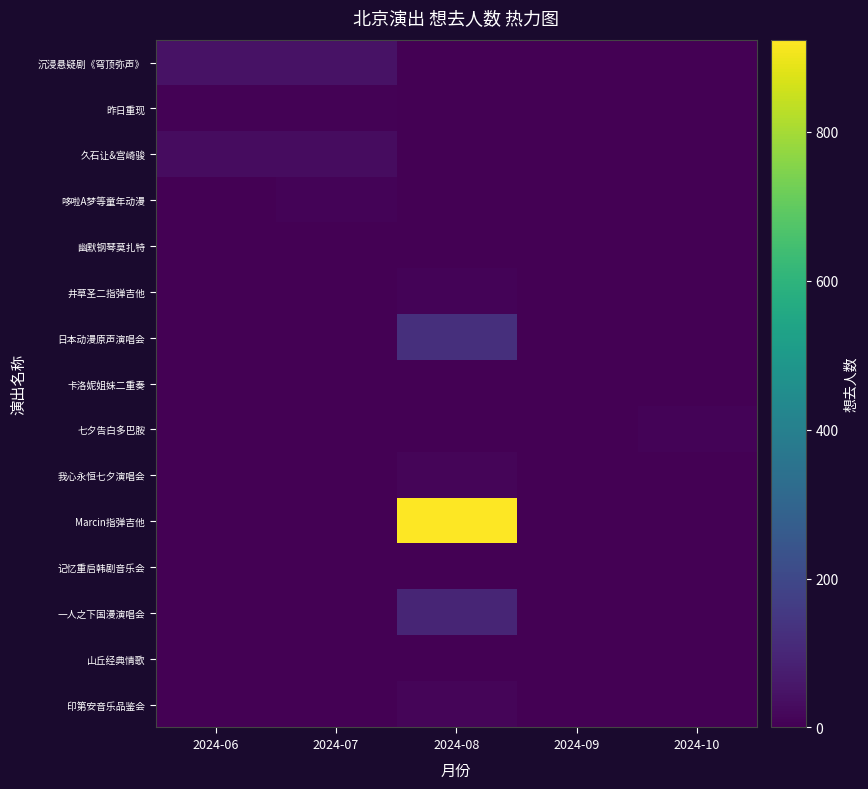

How many data points does each series have?

5